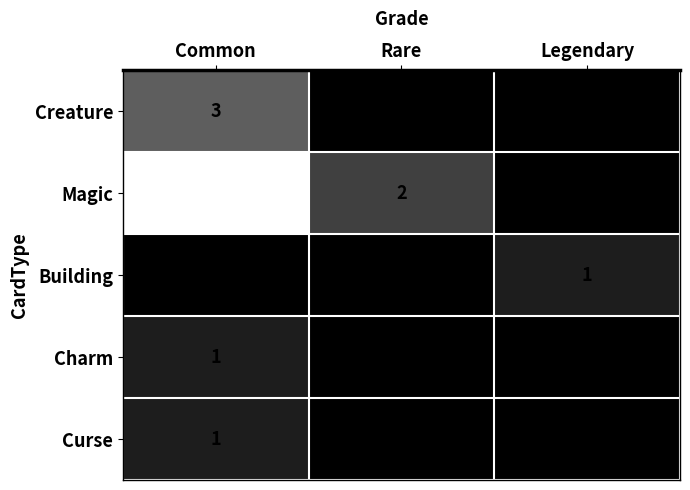

What is the total value across all series at Legendary?

1